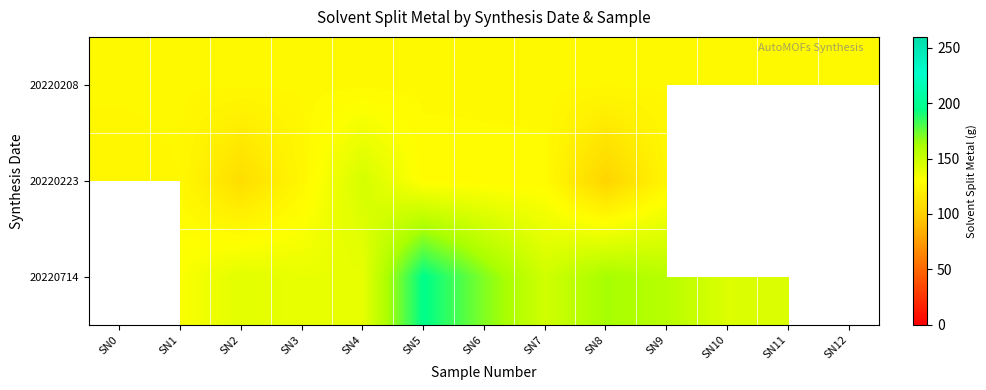

How many positive values does the 20220223 series have?

10